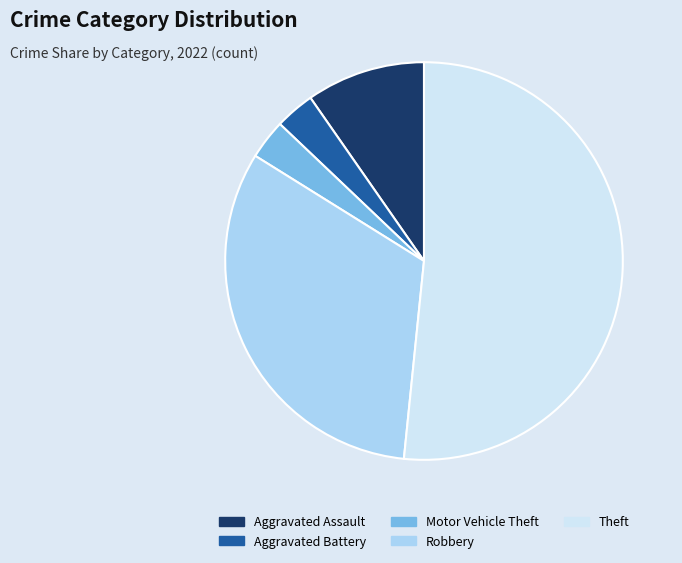

Is there any slice that represents more than half of the pie?

Yes